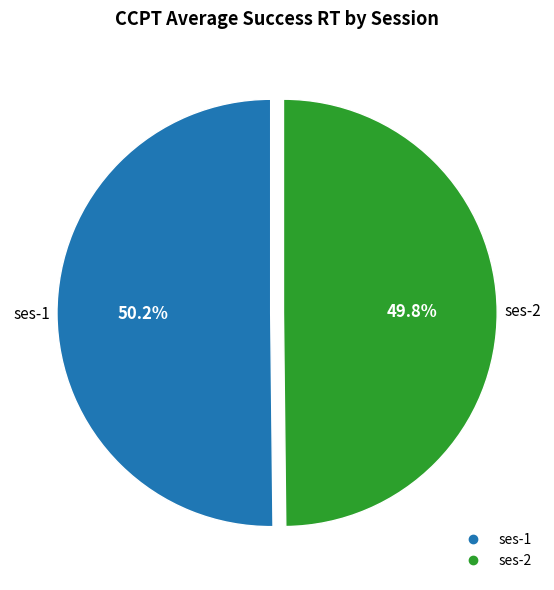

How many segments does this pie chart have?

2